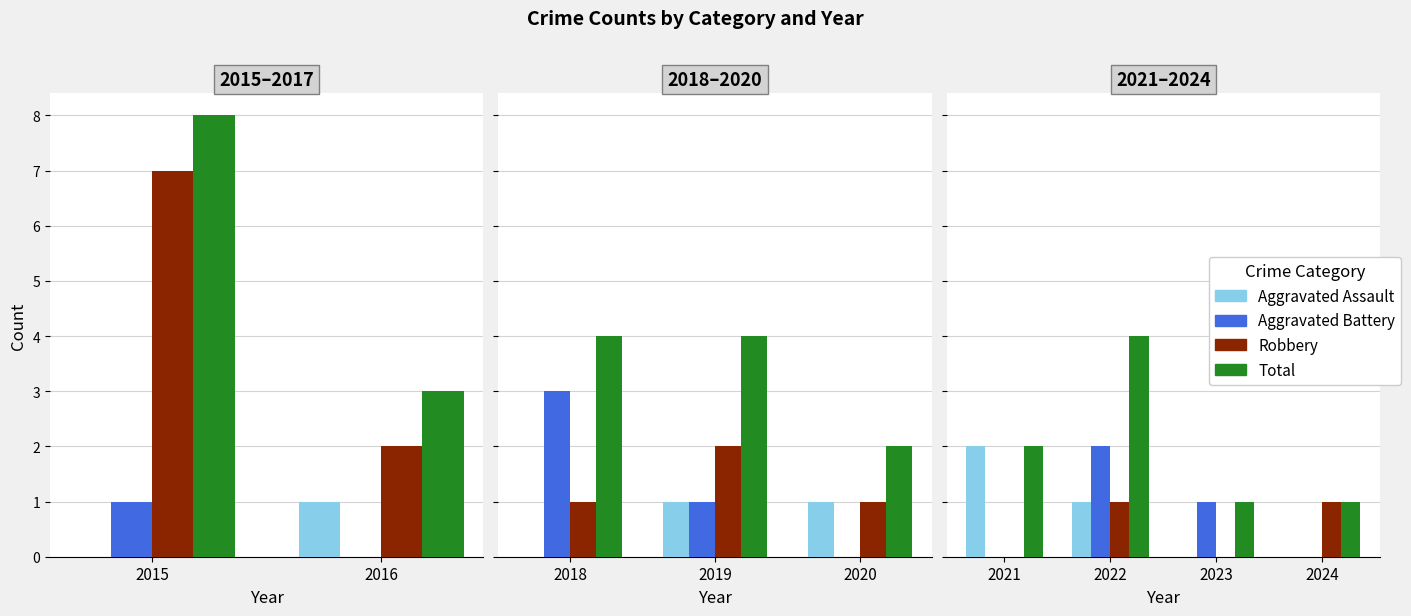

True or false: Total has a value of 1 at 2024.

True